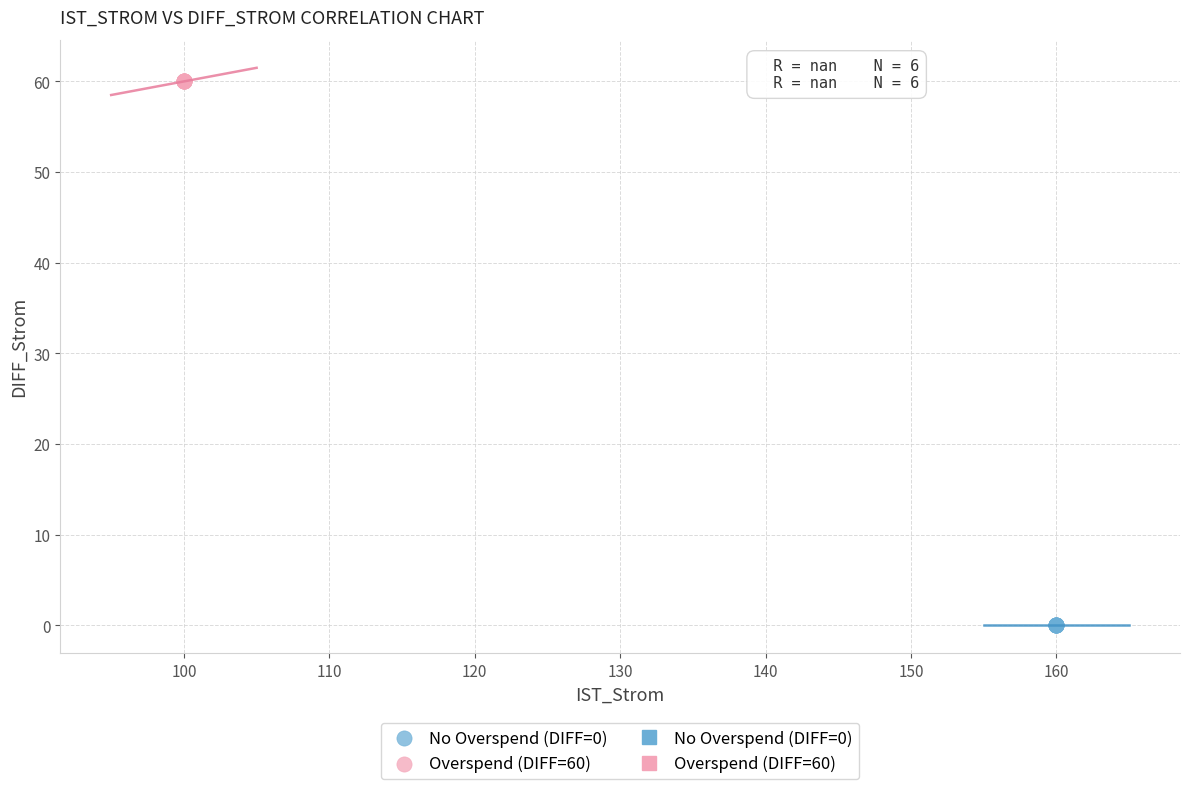

Which series contains the lowest Y value?

No Overspend (DIFF=0)